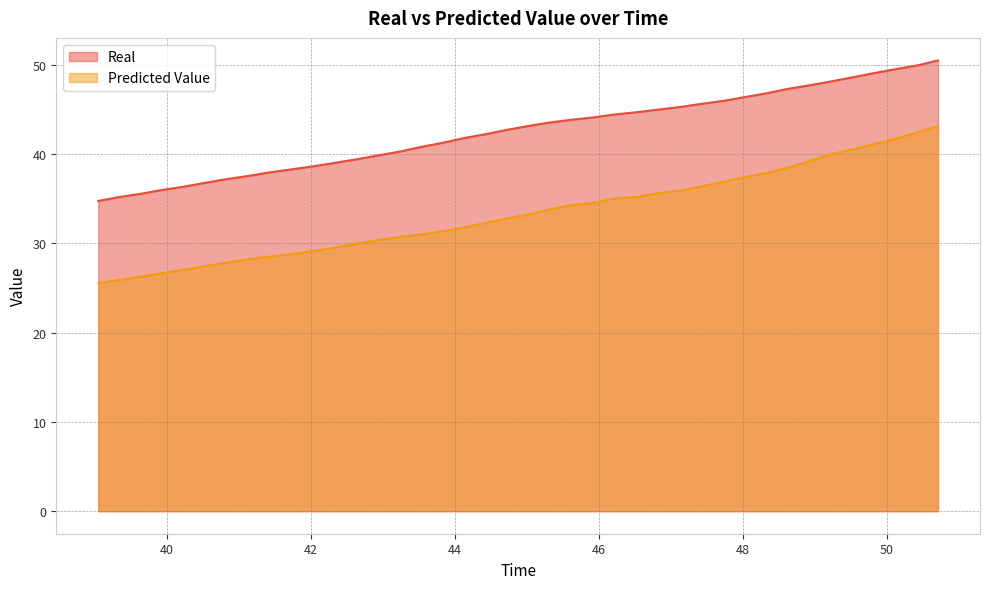

True or false: Predicted Value and Real intersect in this chart.

False